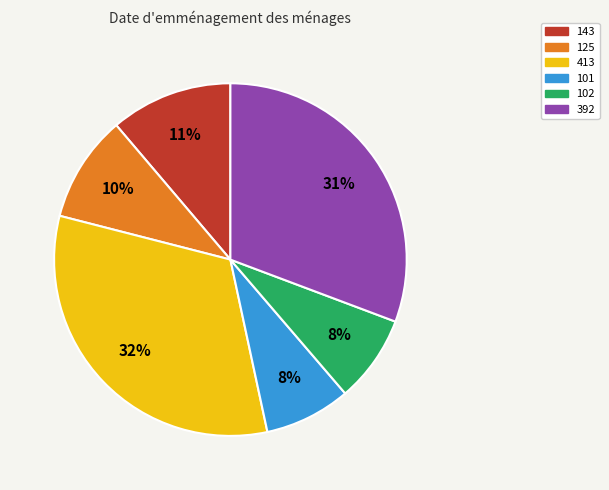

To the nearest percent, what percentage of the pie is 392?

31%